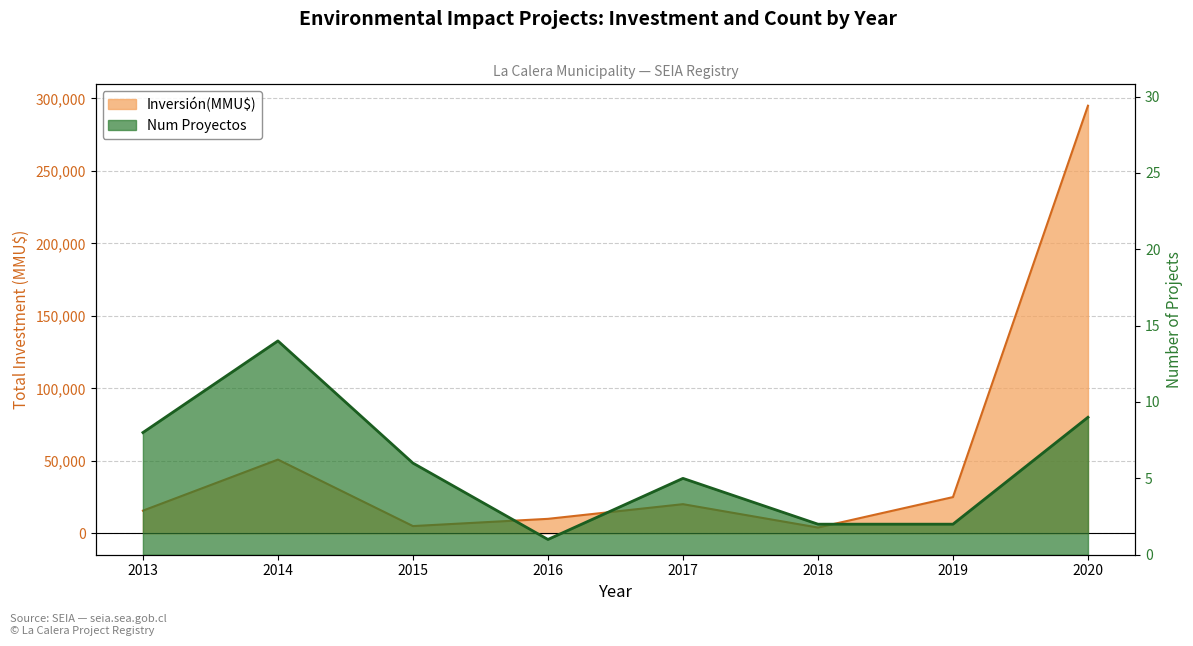

How many interior local valleys does the Inversión(MMU$) series have?

2